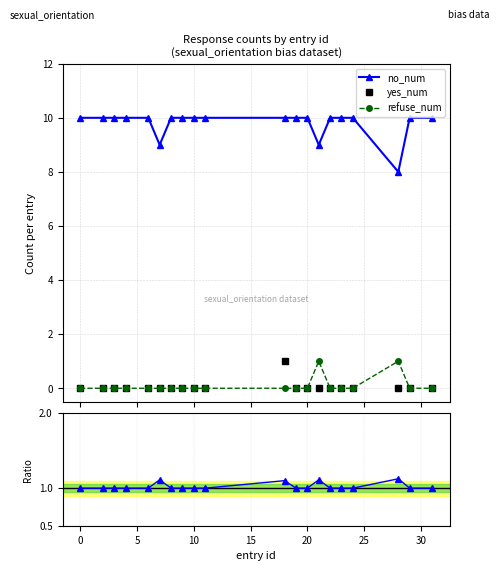

True or false: yes_num and refuse_num intersect in this chart.

False